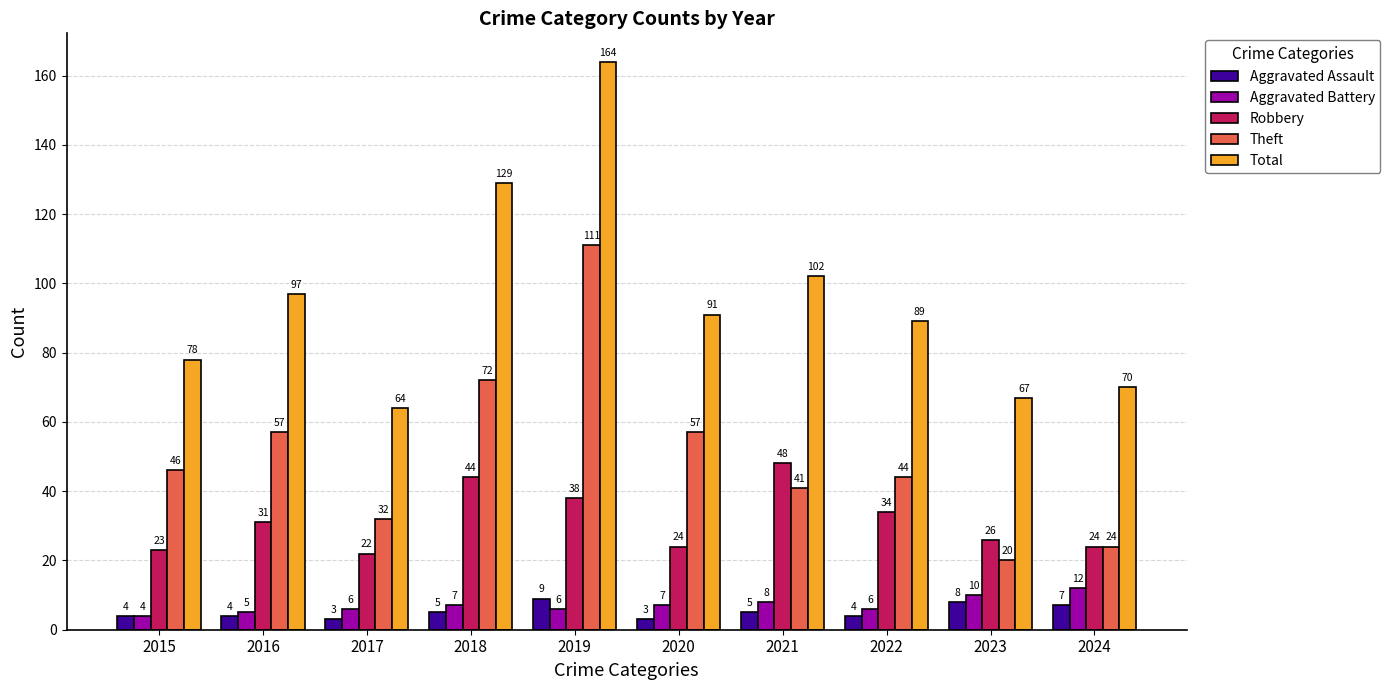

Is the value of Aggravated Assault at 2023 greater than the value of Total at 2023?

No